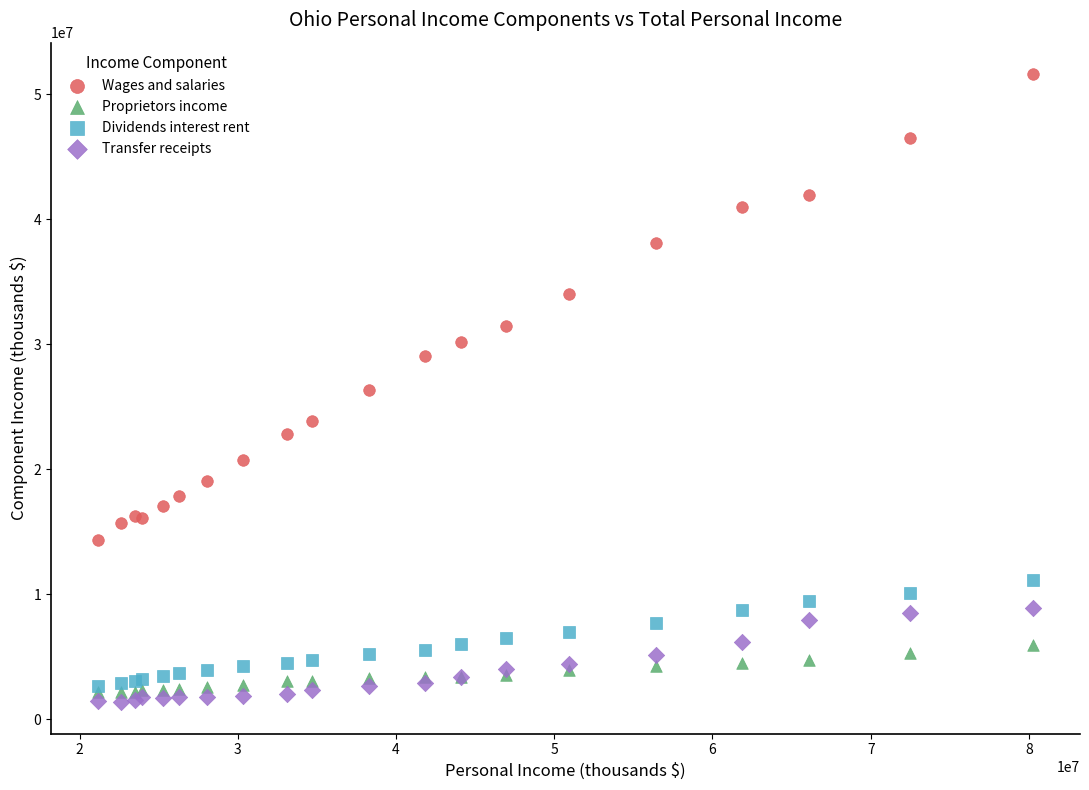

Which series contains the lowest Y value?

Transfer receipts